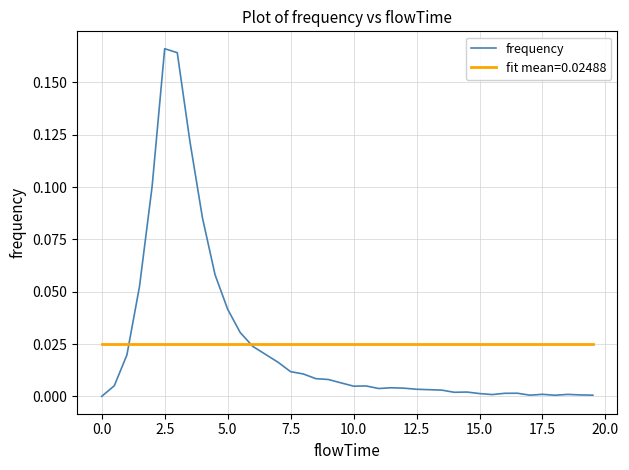

Which series has the largest range (max minus min)?

frequency